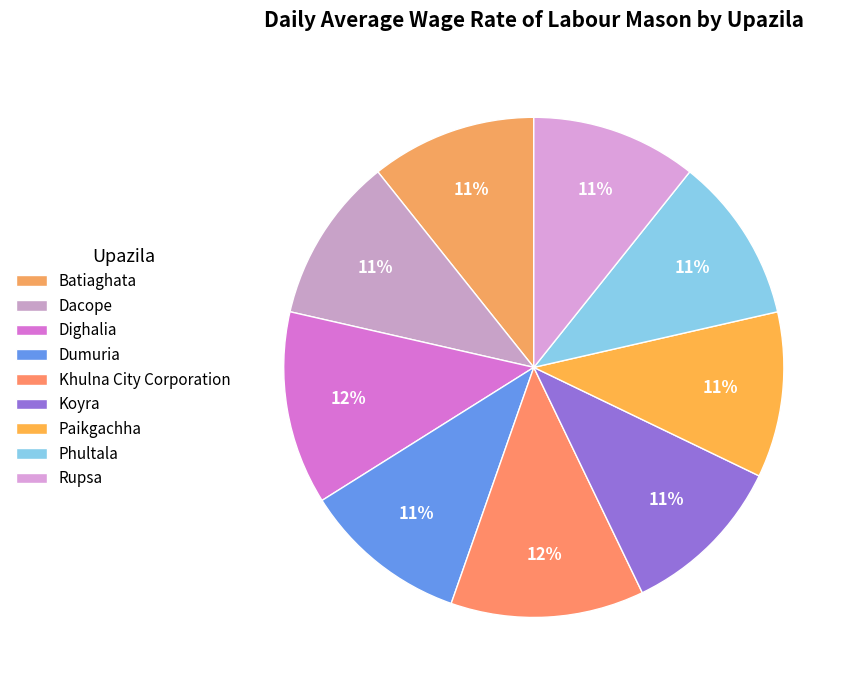

Count the number of slices in the pie.

9